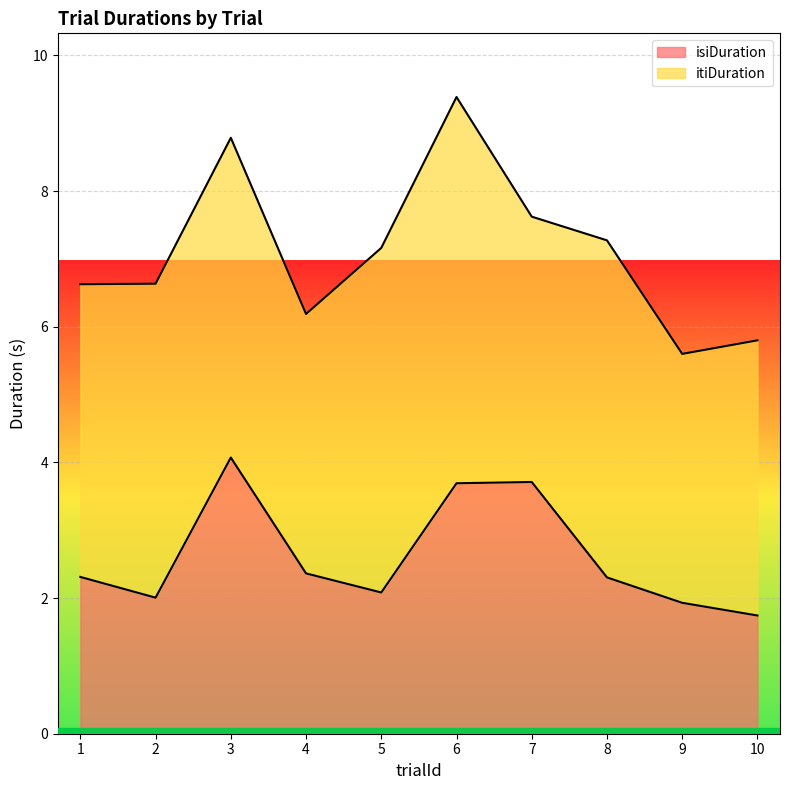

What is the highest value of the isiDuration series?

4.1